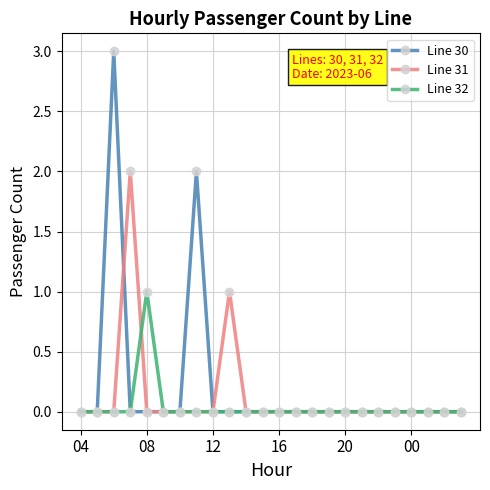

How many Line 31 values are between 0 and 1?

23